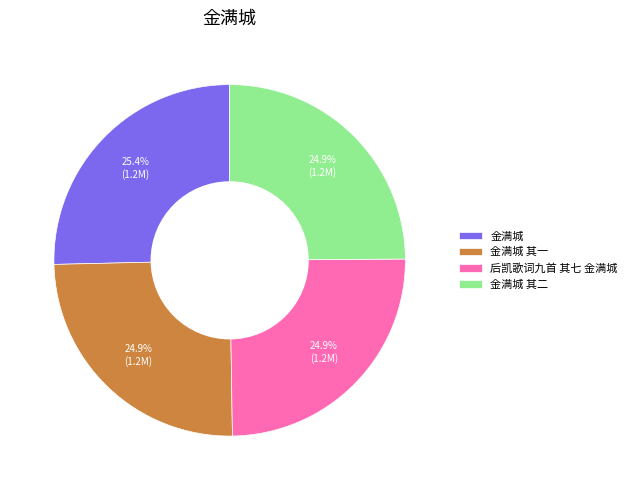

Is there any slice that represents more than half of the pie?

No